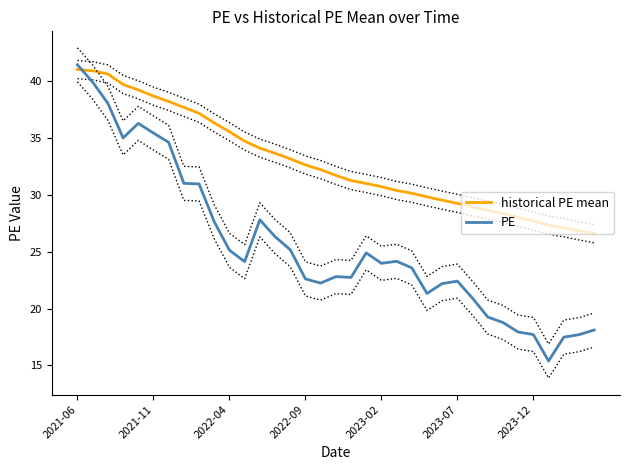

What is the difference between the historical PE mean values at 8 and 31?

9.8